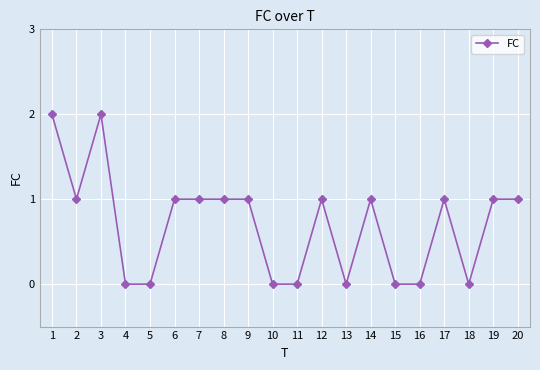

The value at 13 is -1. True or false?

False